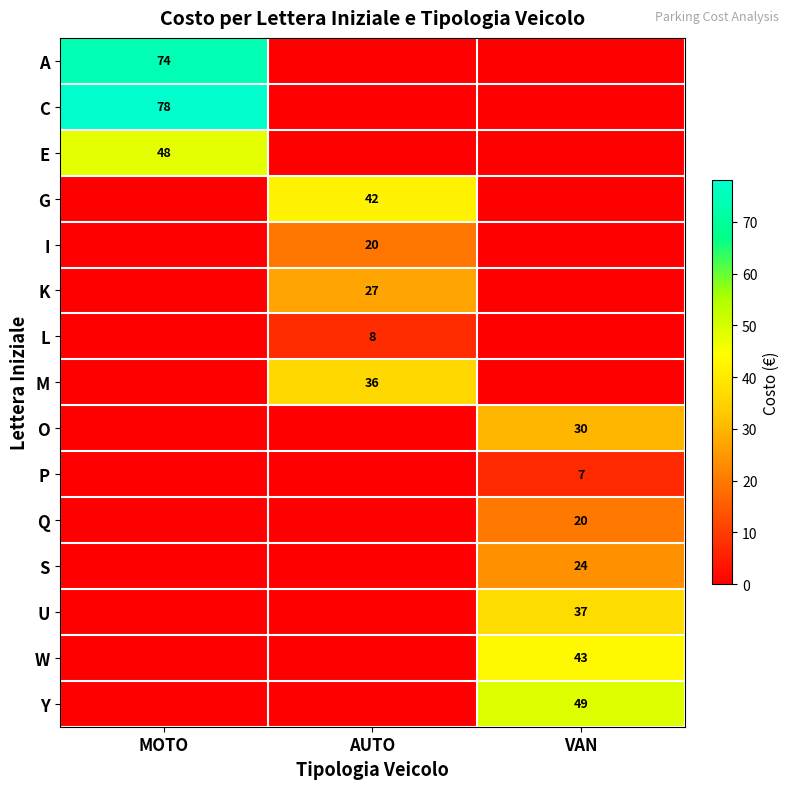

Is it true that O equals 30 at VAN?

True